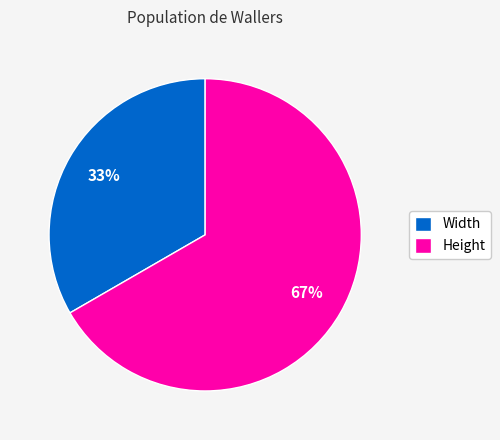

To the nearest percent, what is the combined percentage of Height and Width?

100%